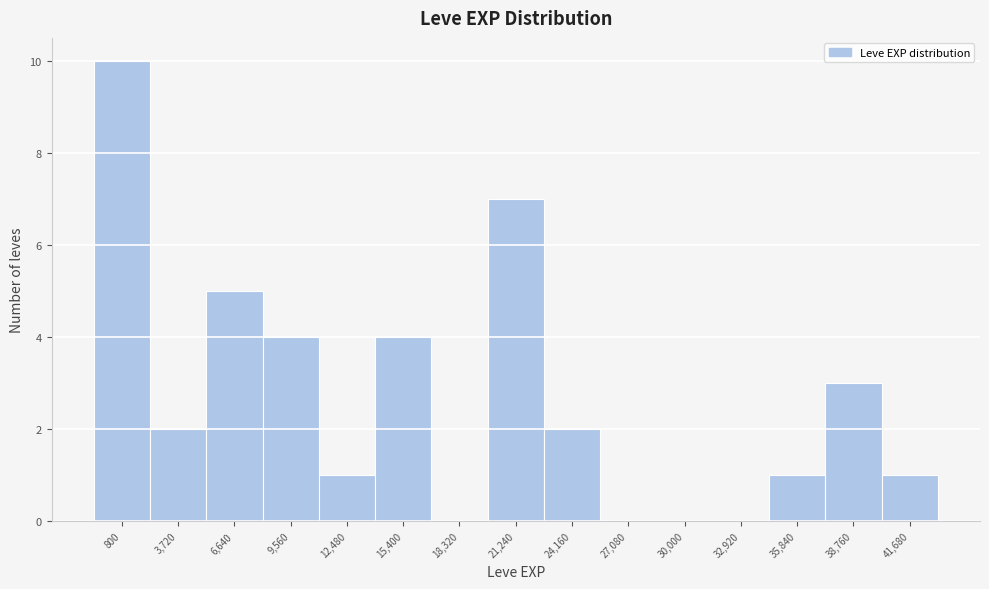

Reading left to right, list all the values displayed in this chart.

800=10	3,720=2	6,640=5	9,560=4	12,480=1	15,400=4	18,320=0	21,240=7	24,160=2	27,080=0	30,000=0	32,920=0	35,840=1	38,760=3	41,680=1